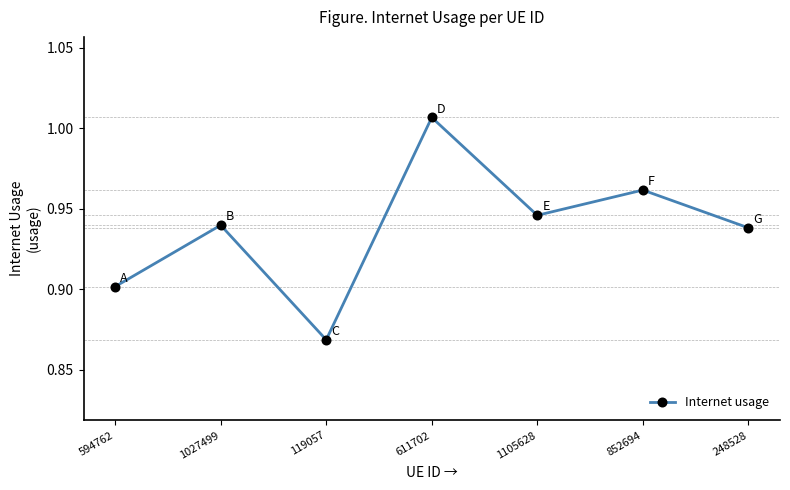

Is this an area chart (filled region under the line)?

No